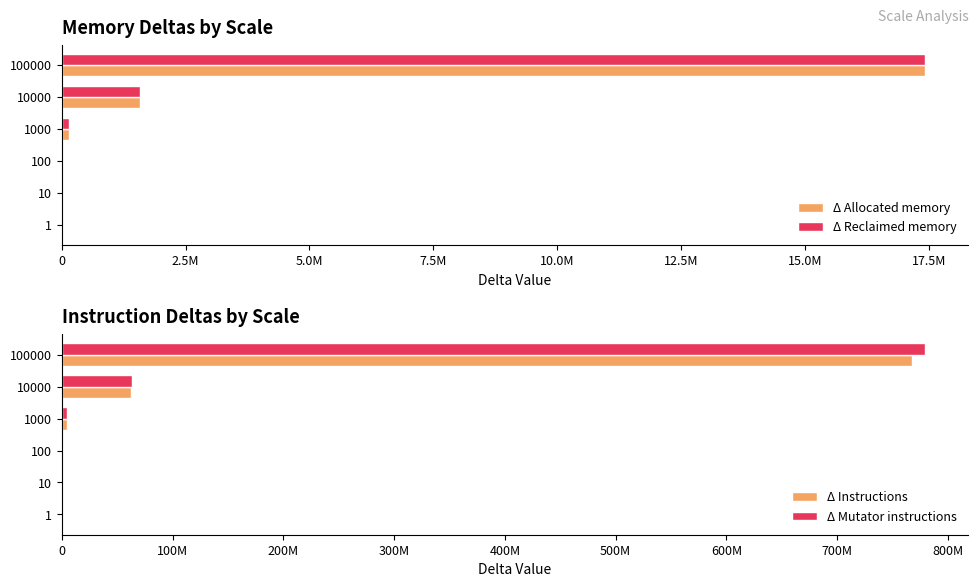

Between 100 and 100000, which series saw the biggest shift?

Δ Mutator instructions